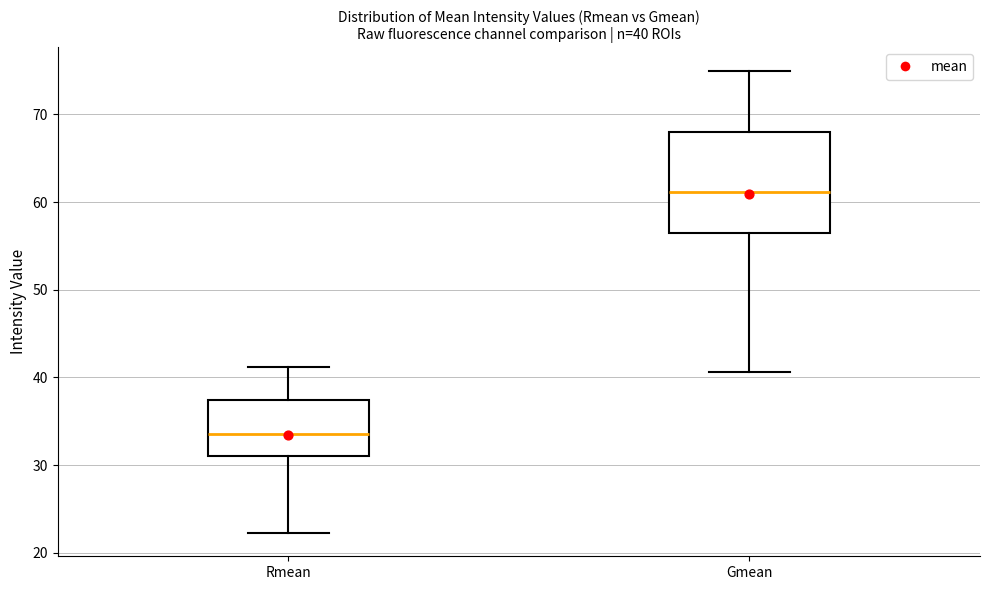

Which box's median line is the highest?

Gmean